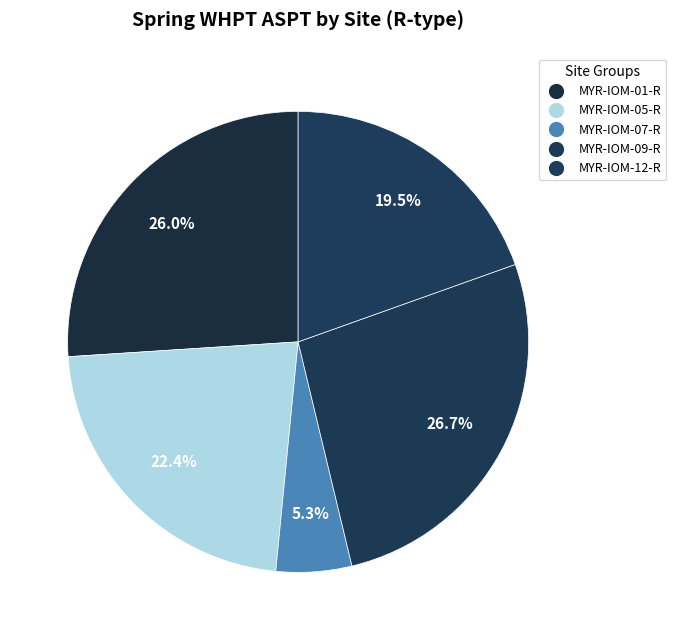

How many slices are in this pie chart?

5